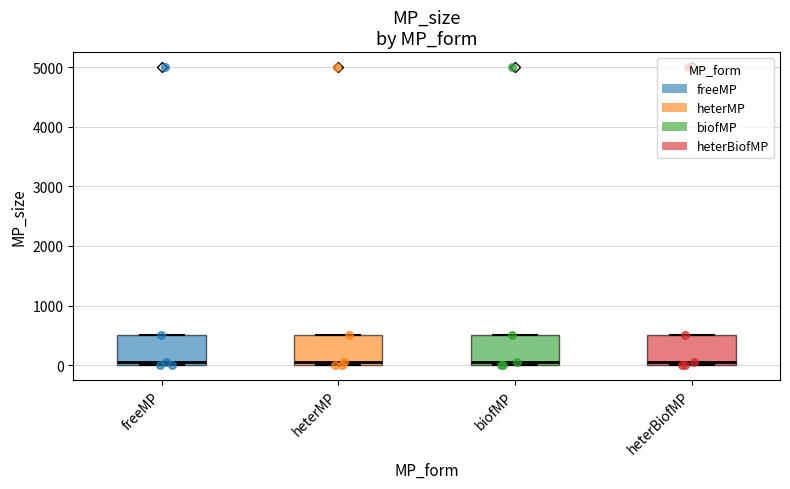

Where is the lower edge of the box for heterBiofMP on the y-axis? The values are not printed on the chart, so give them approximately, as read against the axis.

0